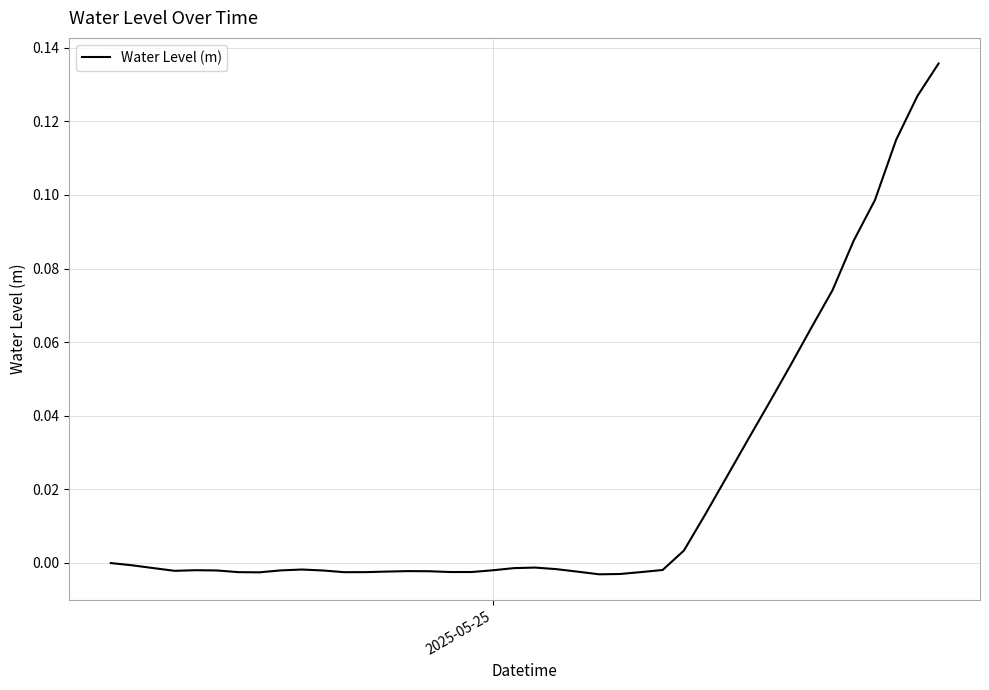

How many lines are shown in the chart?

1